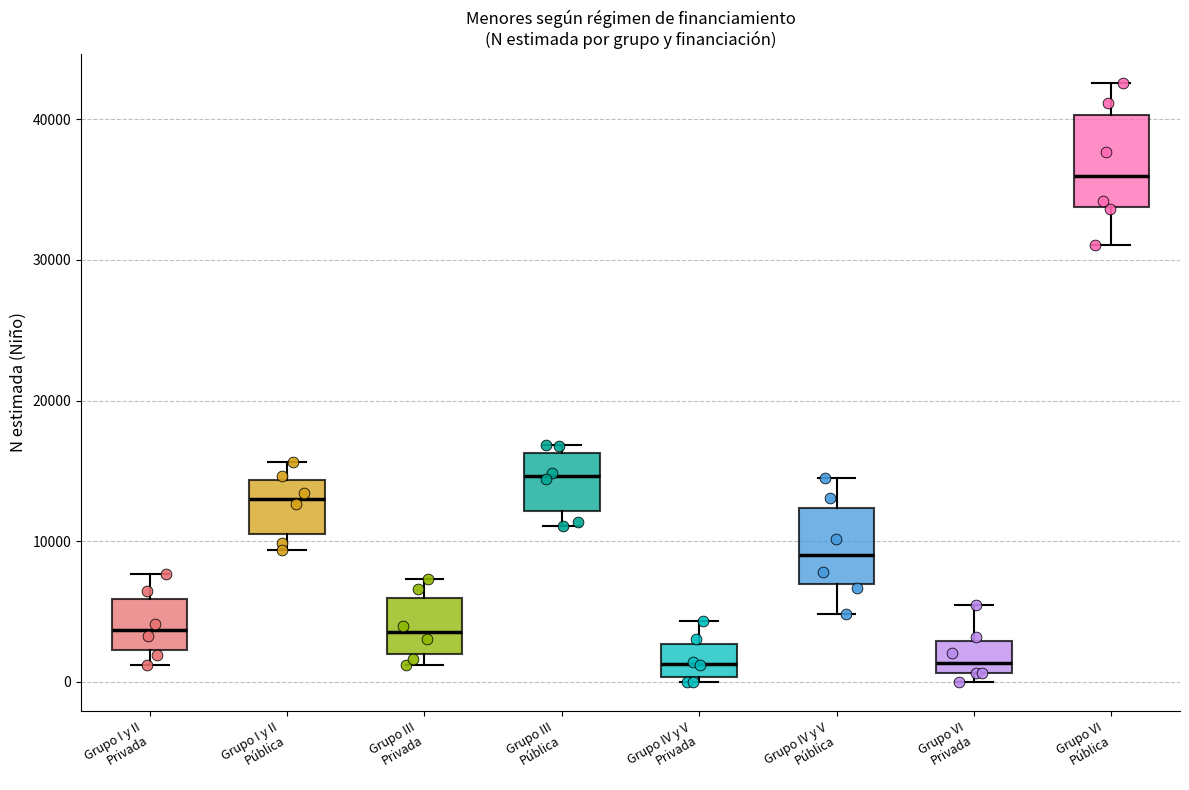

Reading left to right, read every box against the y-axis: the position of its median line, the range the box covers, and the ends of its whiskers. The values are not printed on the chart, so give them approximately, as read against the axis.

Grupo I y II Privada: median 4000, box 2000 to 6000, whiskers 1000 to 8000
Grupo I y II Pública: median 13000, box 11000 to 14000, whiskers 9000 to 16000
Grupo III Privada: median 4000, box 2000 to 6000, whiskers 1000 to 7000
Grupo III Pública: median 15000, box 12000 to 16000, whiskers 11000 to 17000
Grupo IV y V Privada: median 1000, box 0 to 3000, whiskers 0 to 4000
Grupo IV y V Pública: median 9000, box 7000 to 12000, whiskers 5000 to 14000
Grupo VI Privada: median 1000 (just above the box's lower edge), box 1000 to 3000, whiskers 0 to 5000
Grupo VI Pública: median 36000, box 34000 to 40000, whiskers 31000 to 43000